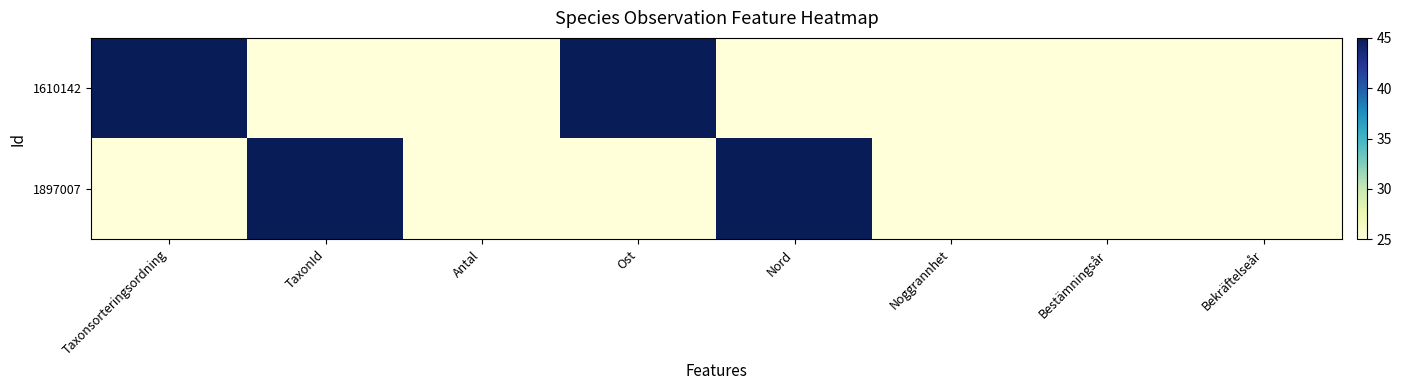

What is the smallest value displayed?

25